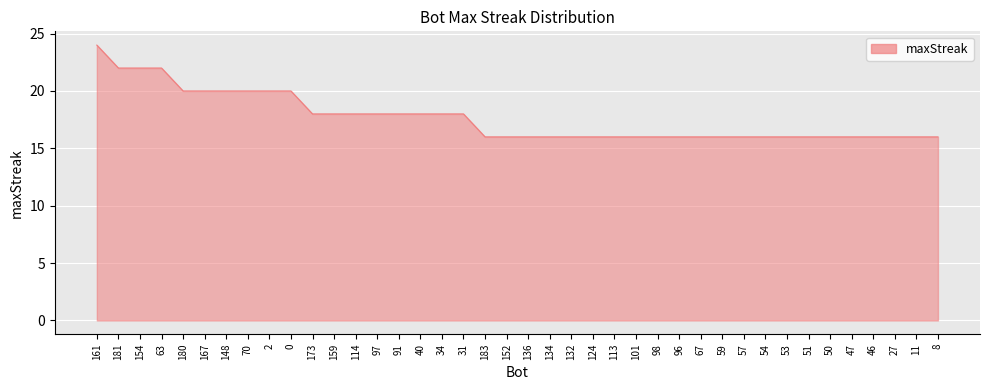

How many distinct data groups are displayed?

1